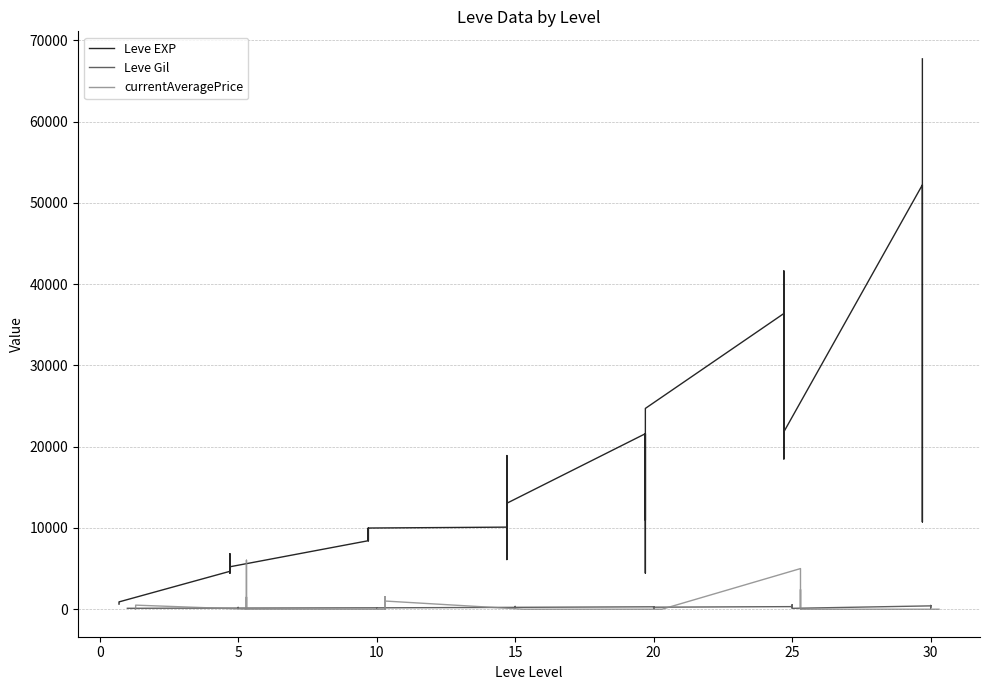

True or false: currentAveragePrice and Leve EXP cross at least once.

False